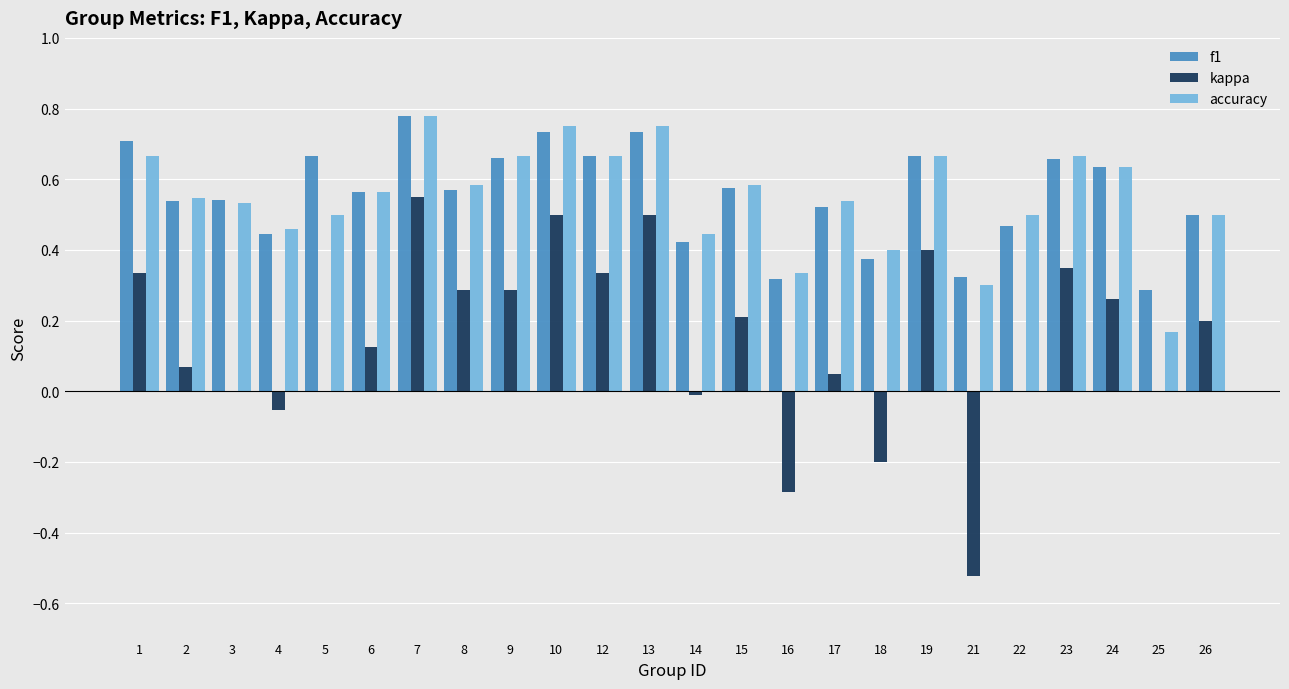

Is the value of kappa at 18 greater than the value of f1 at 12?

No